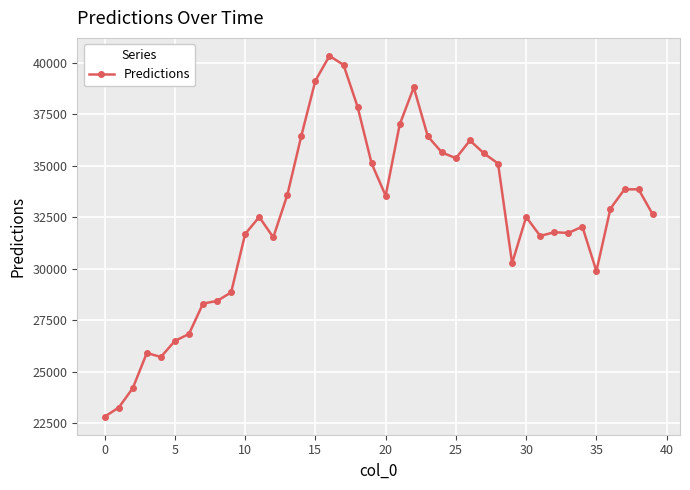

True or false: there are more than 0 points higher than both neighbors.

True